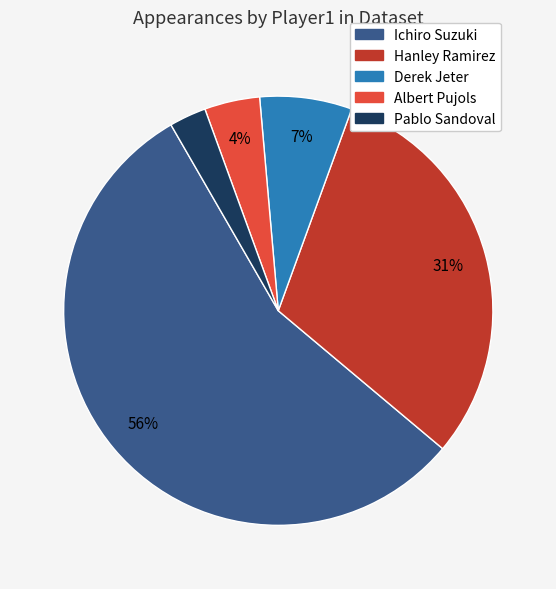

Do Albert Pujols and Derek Jeter together represent more than half of the pie?

No